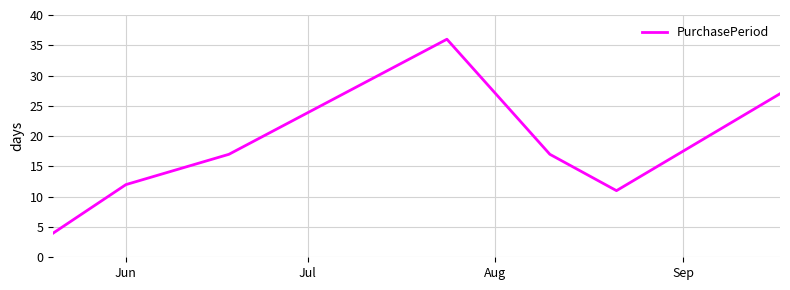

What is the sum of all values?

124